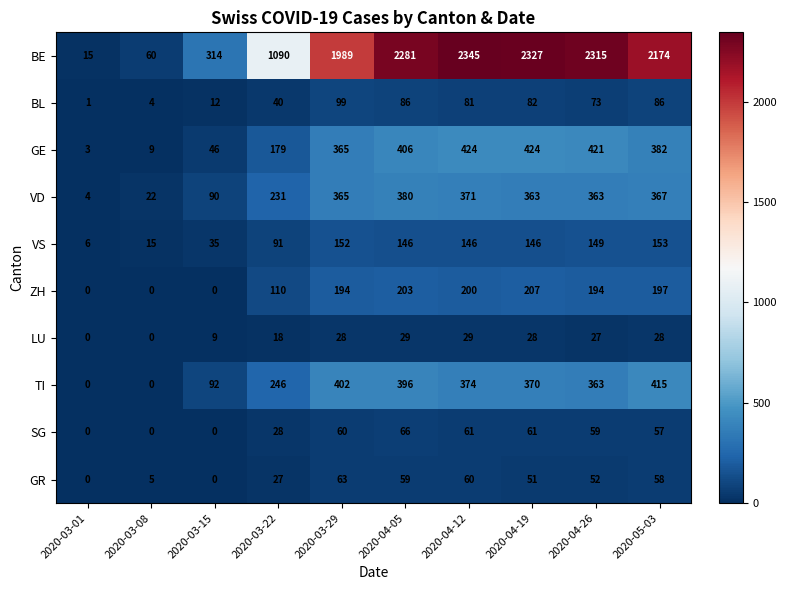

Which series changed the most between 2020-03-29 and 2020-04-12?

BE